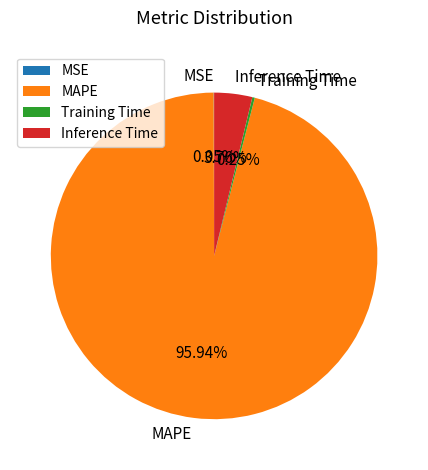

Is there a majority slice in this chart?

Yes